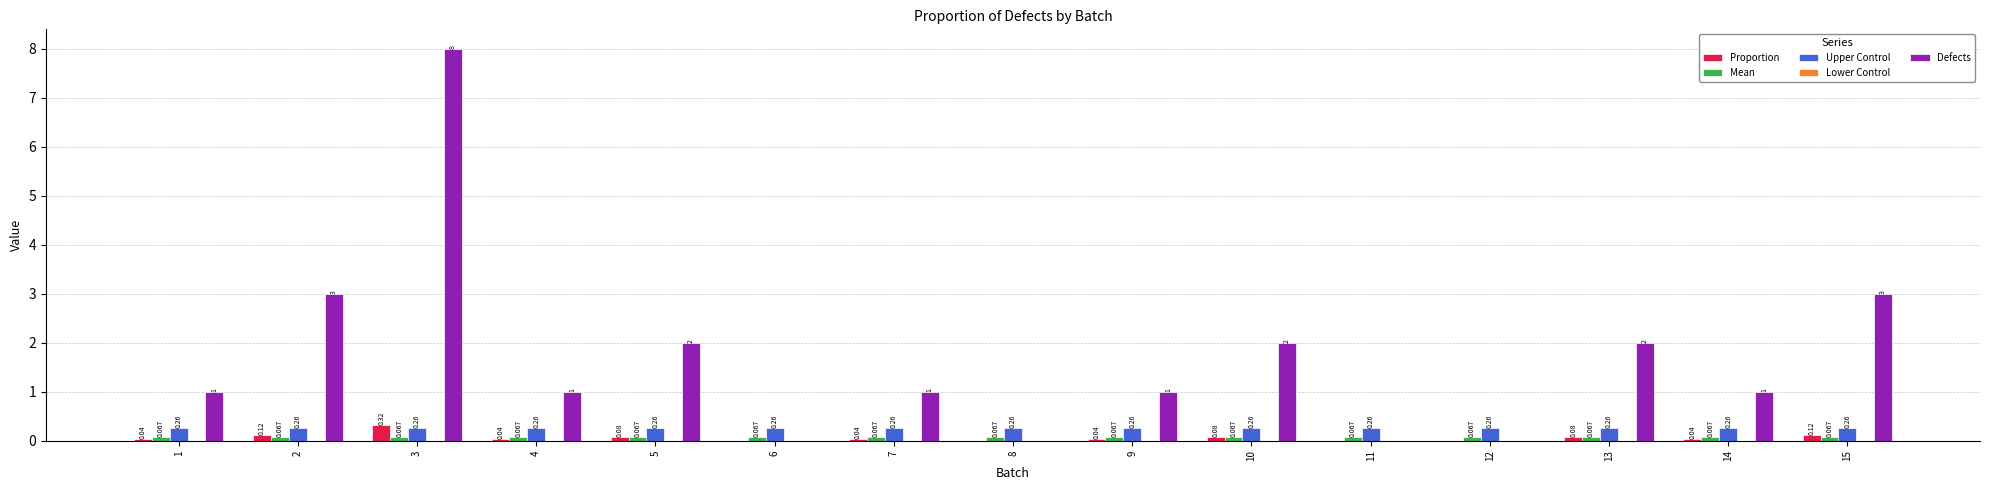

Between 3 and 4, which series saw the biggest shift?

Defects